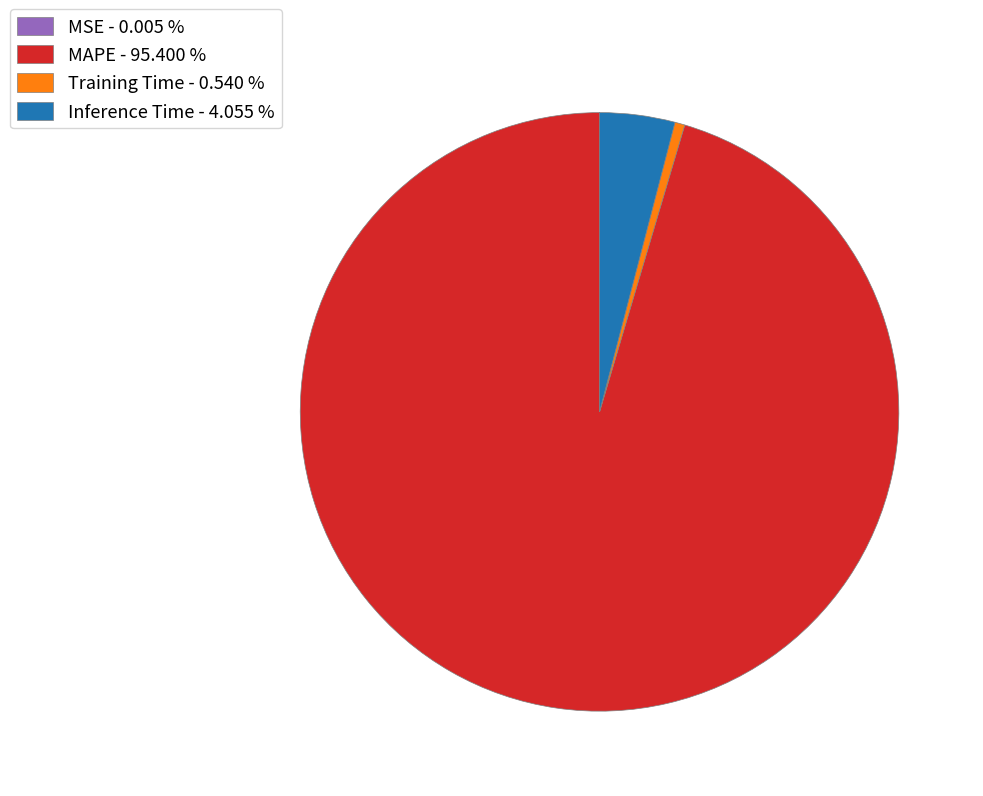

Which has a higher value, Training Time - 0.540 % or MAPE - 95.400 %?

MAPE - 95.400 %